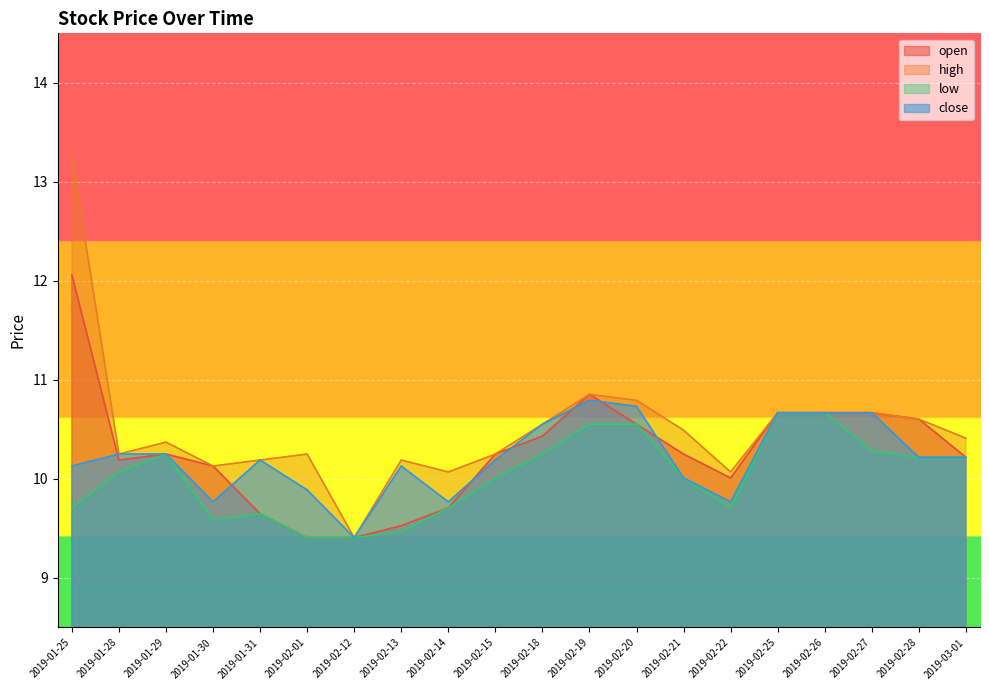

Which has a higher value, 2019-02-25 or 2019-02-14?

2019-02-25